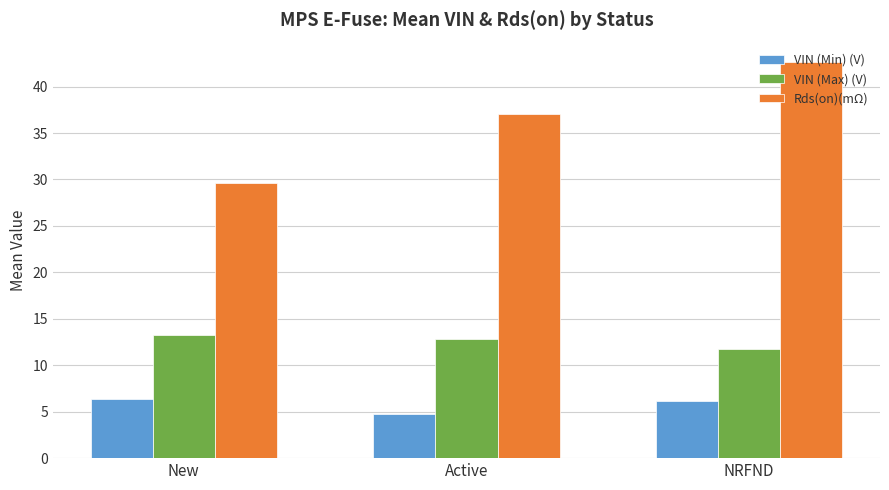

What position from the left is New?

1